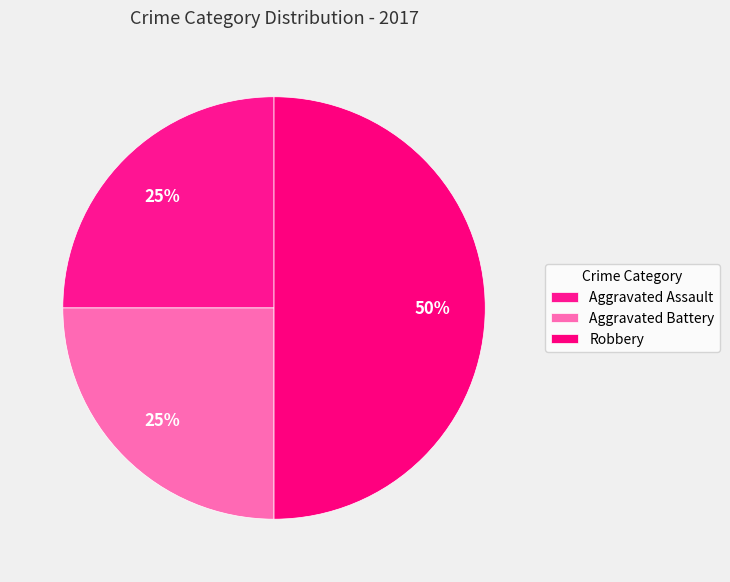

The Aggravated Assault slice represents 16% of the pie. True or false?

False